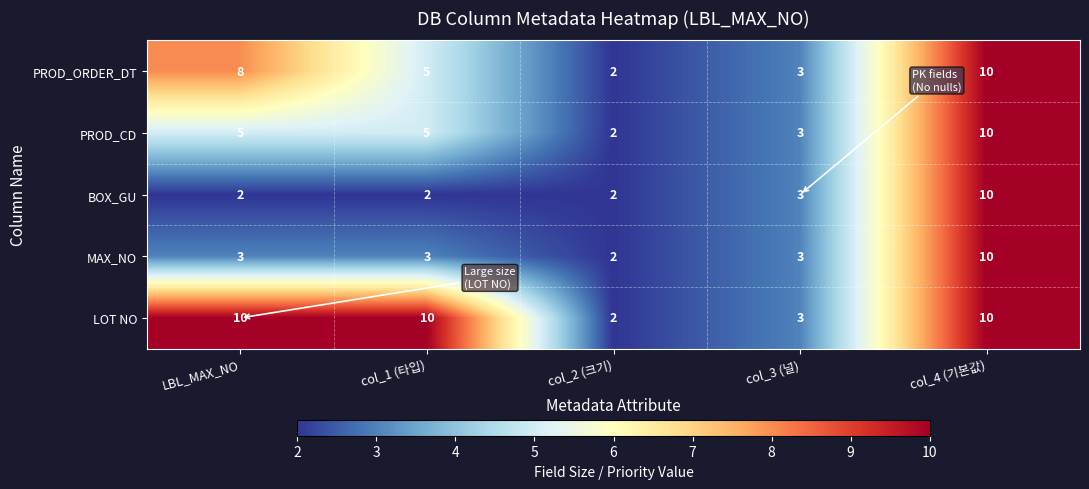

How many data points in BOX_GU are above 2?

2